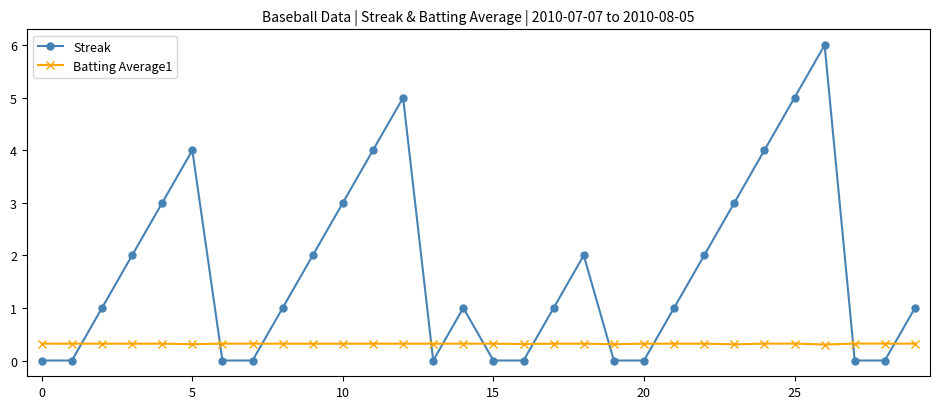

Reading left to right, what are all the values shown in this chart?

Streak: 0.0	0.0	1.0	2.0	3.0	4.0	0.0	0.0	1.0	2.0	3.0	4.0	5.0	0.0	1.0	0.0	0.0	1.0	2.0	0.0	0.0	1.0	2.0	3.0	4.0	5.0	6.0	0.0	0.0	1.0
Batting Average1: 0.3	0.3	0.3	0.3	0.3	0.3	0.3	0.3	0.3	0.3	0.3	0.3	0.3	0.3	0.3	0.3	0.3	0.3	0.3	0.3	0.3	0.3	0.3	0.3	0.3	0.3	0.3	0.3	0.3	0.3